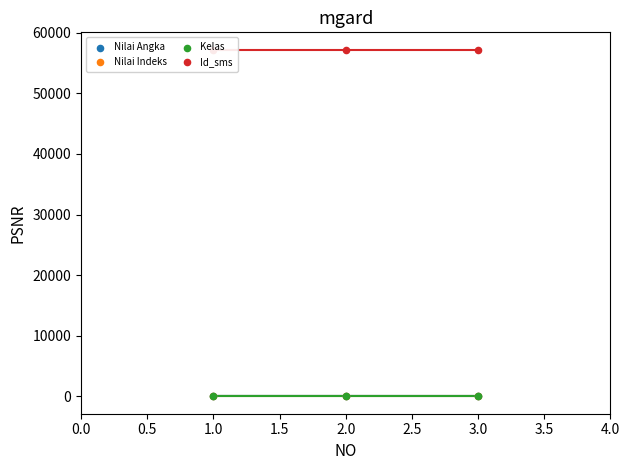

Which series has the largest Y range (max minus min)?

Nilai Angka